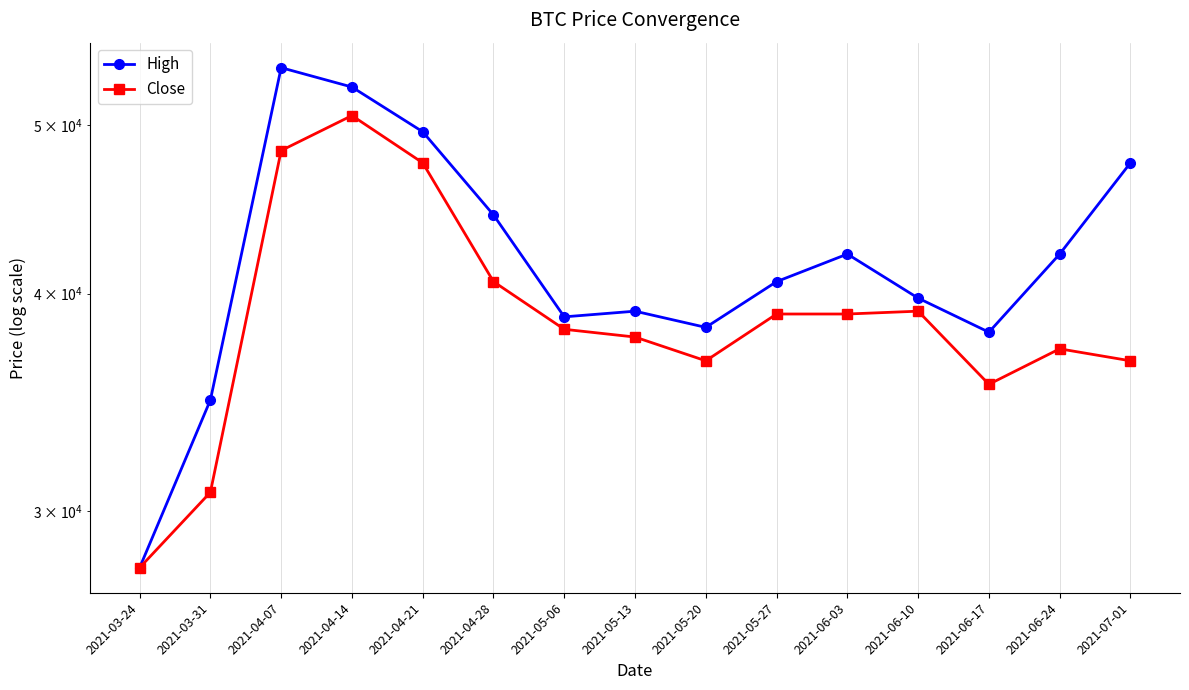

What are all the series names shown in the legend?

High, Close